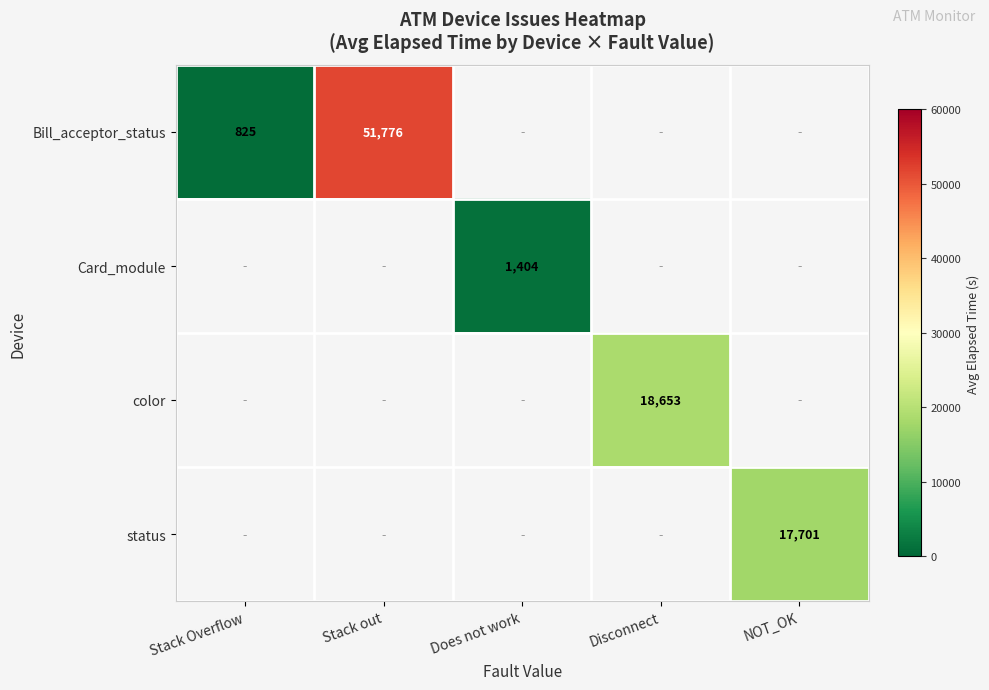

The status series shows 26344 at NOT_OK. True or false?

False